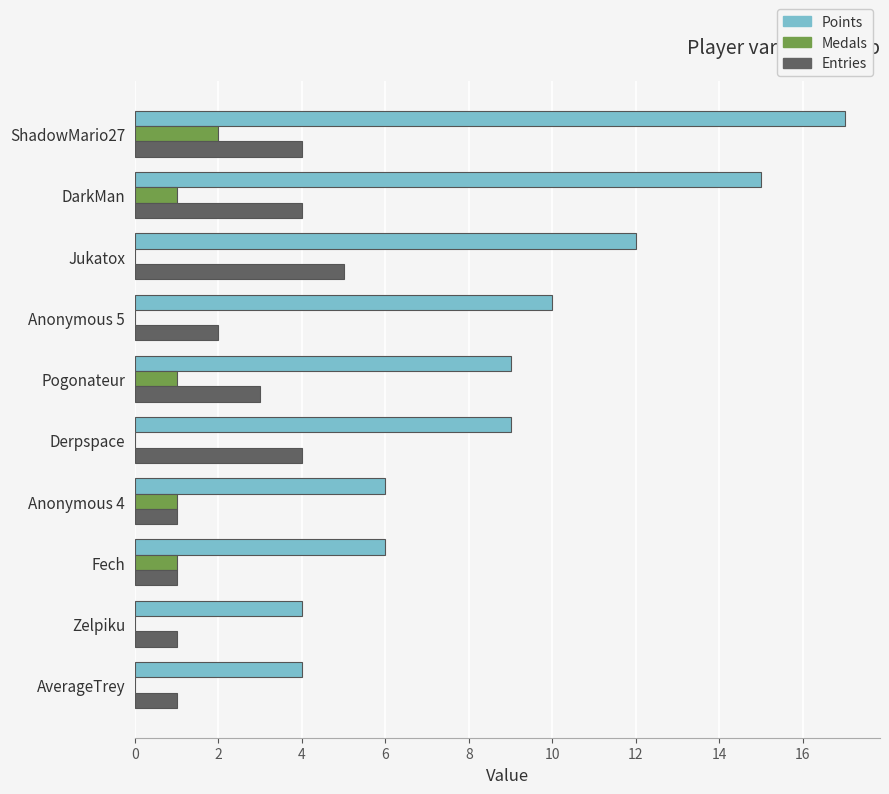

What value does the Entries series have at ShadowMario27?

4